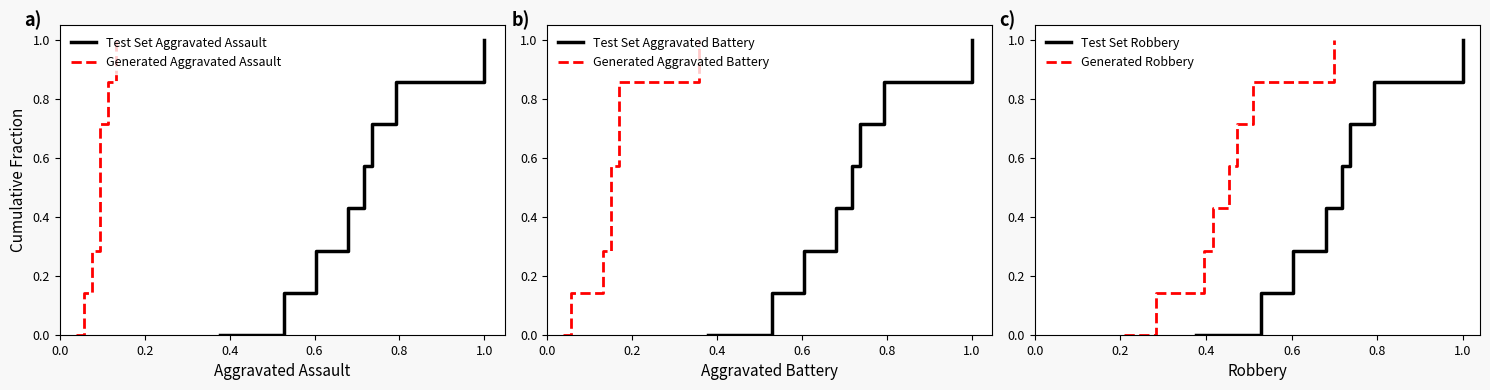

What is the sum of all Test Set Aggravated Battery values?

4.0